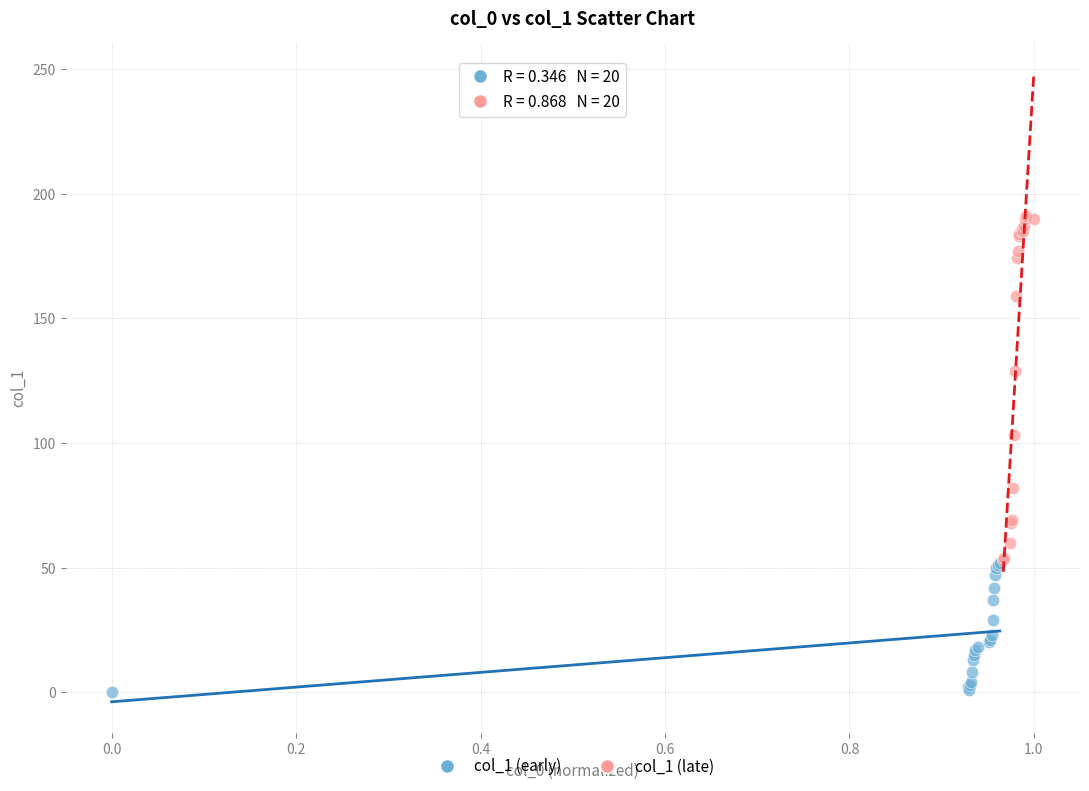

Which series contains the lowest Y value?

col_1 (early)